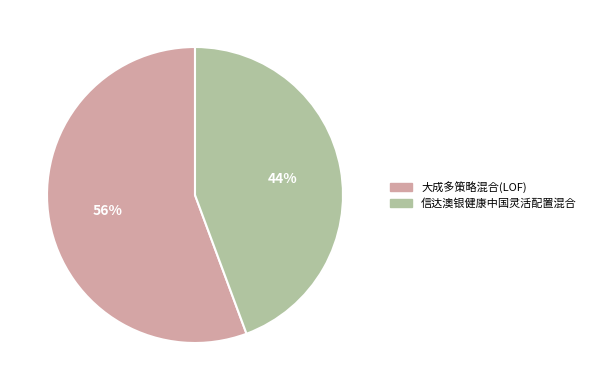

Is the sum of 信达澳银健康中国灵活配置混合 and 大成多策略混合(LOF) greater than half?

Yes